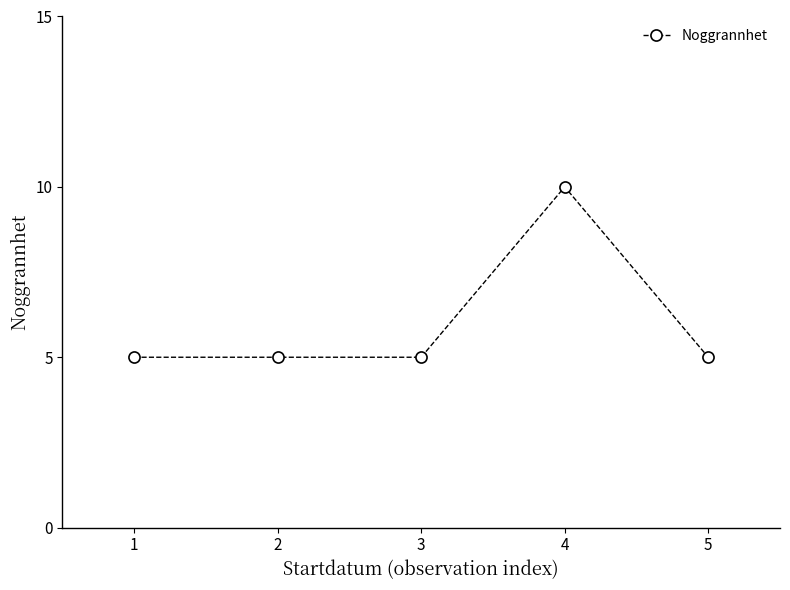

What is the change in value from 2 to 4?

+5